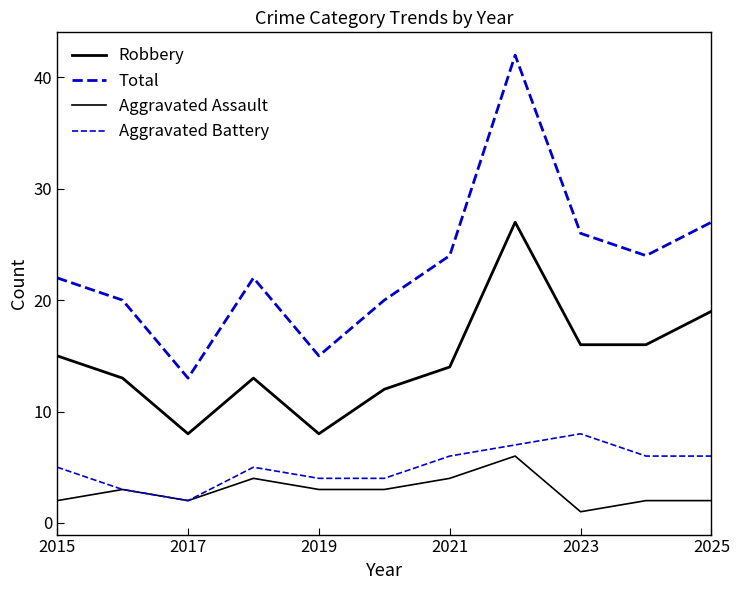

True or false: Robbery has more than 2 interior local peaks.

False